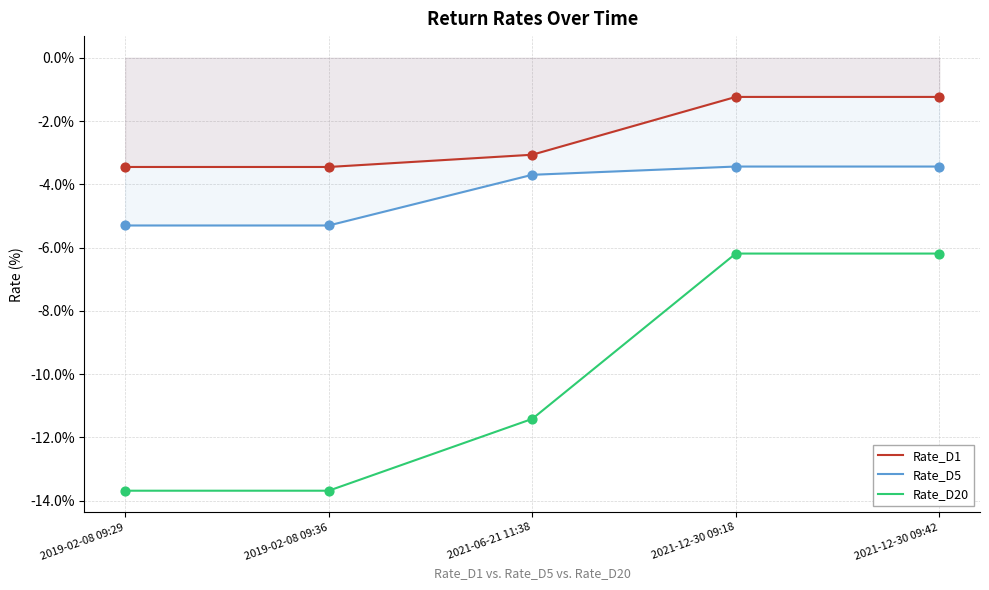

Which series has the largest total across all categories?

Rate_D1